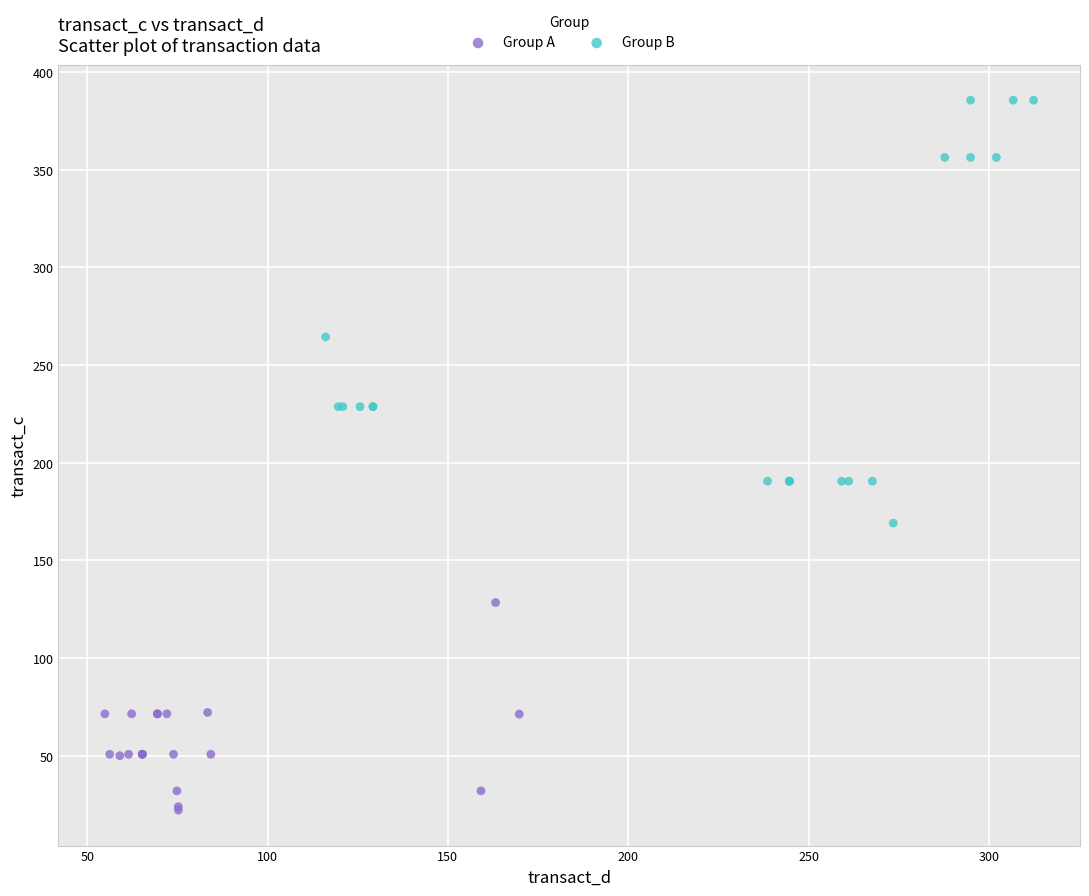

Which series contains the lowest Y value?

Group A